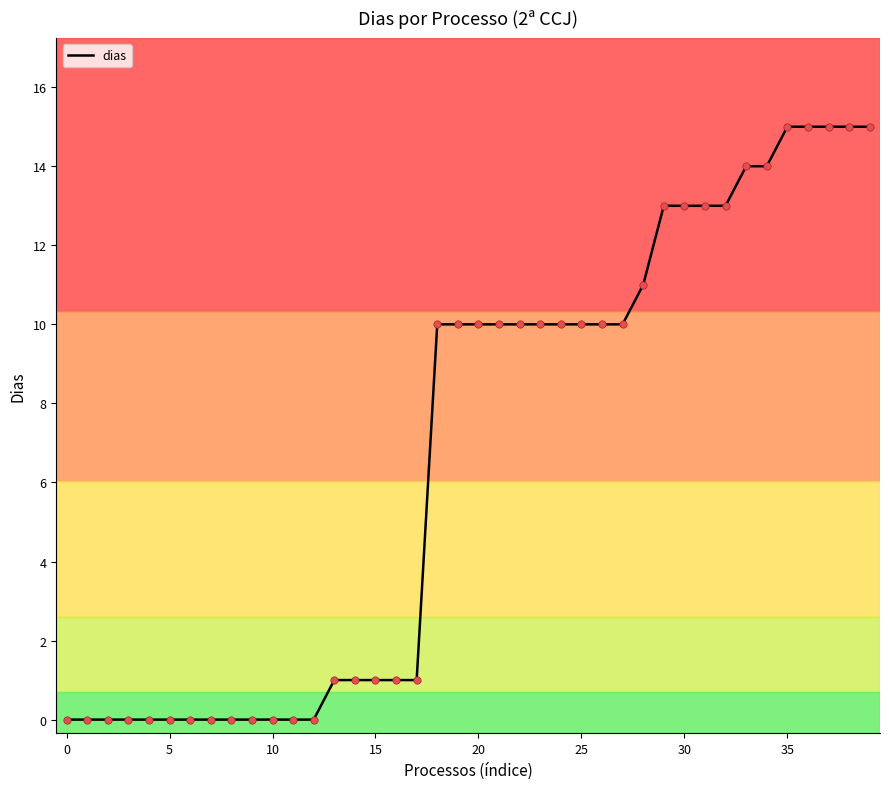

What is the maximum value shown in the chart?

15